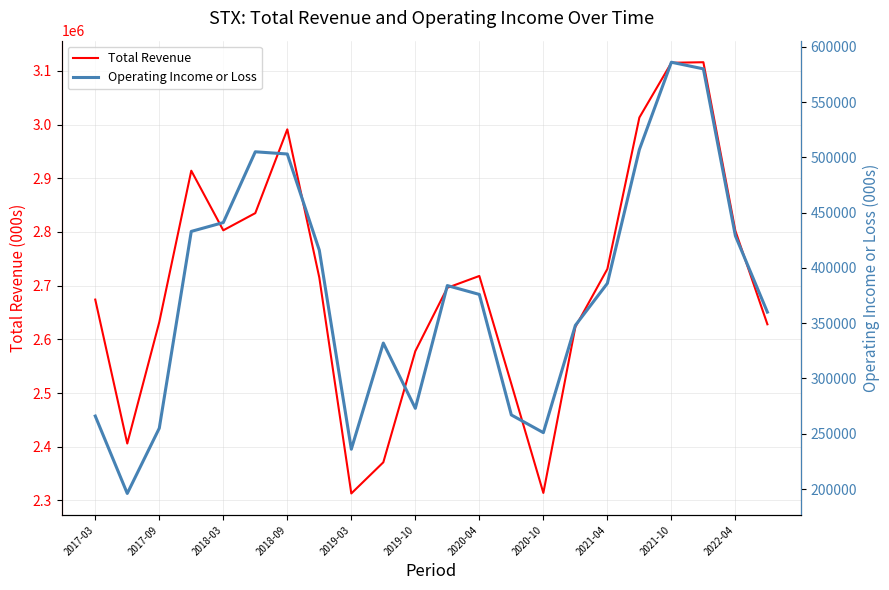

What is the value of the Operating Income or Loss point at the 15th from the left?

251000